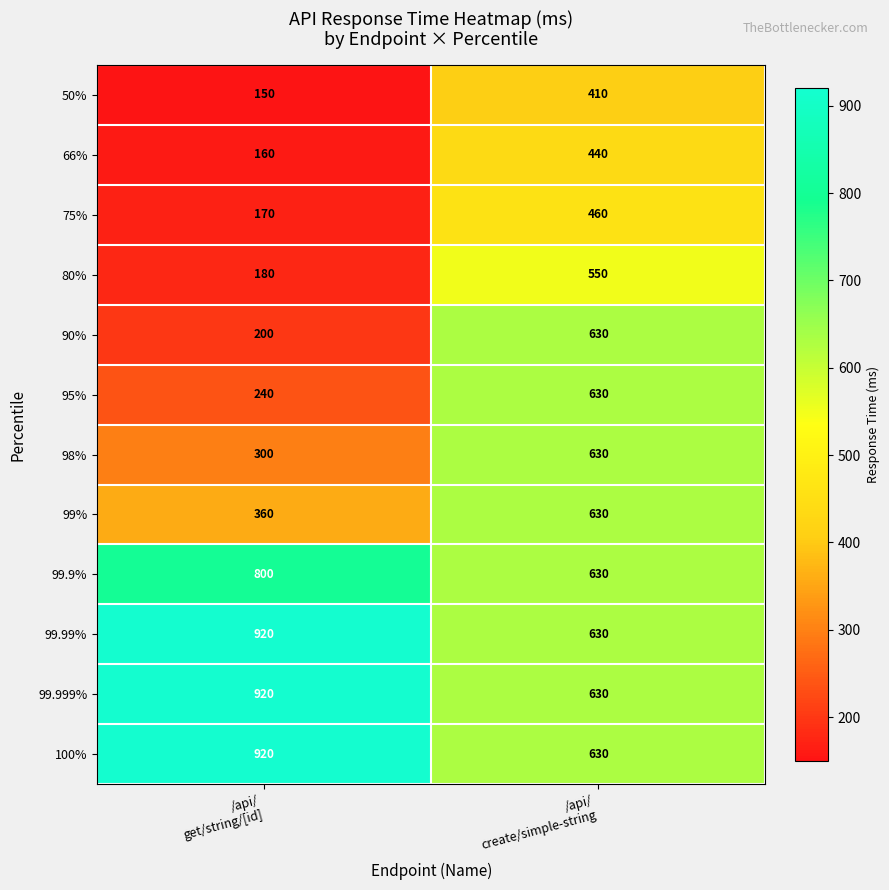

Which series has the largest range (max minus min)?

90%